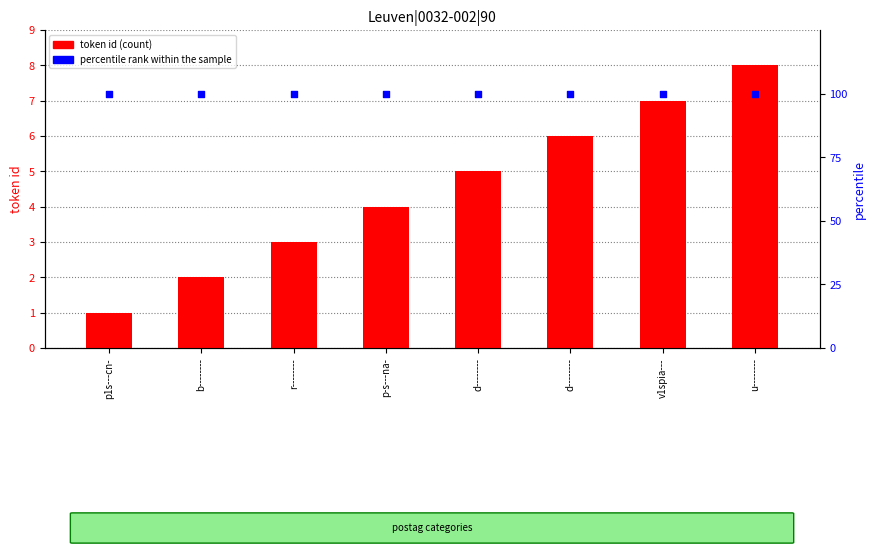

At which category is the sum across all series the highest?

u--------